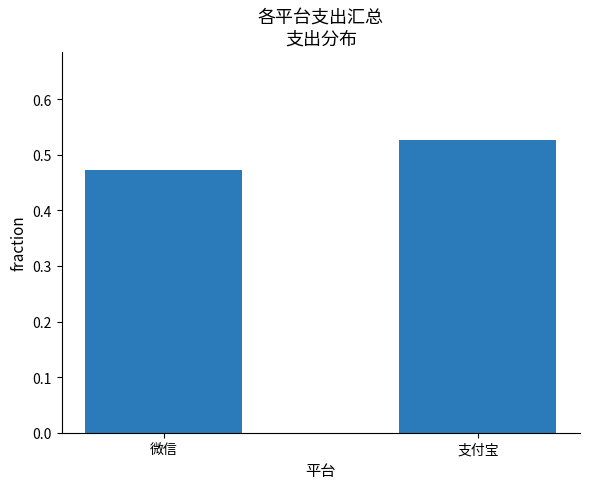

How many values are between 0 and 1?

2